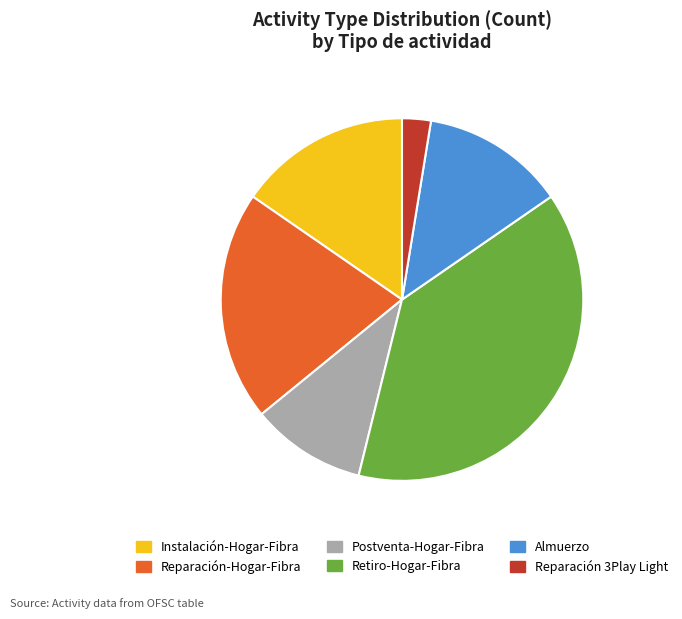

Rank the categories by value from lowest to highest.

Reparación 3Play Light, Postventa-Hogar-Fibra, Almuerzo, Instalación-Hogar-Fibra, Reparación-Hogar-Fibra, Retiro-Hogar-Fibra